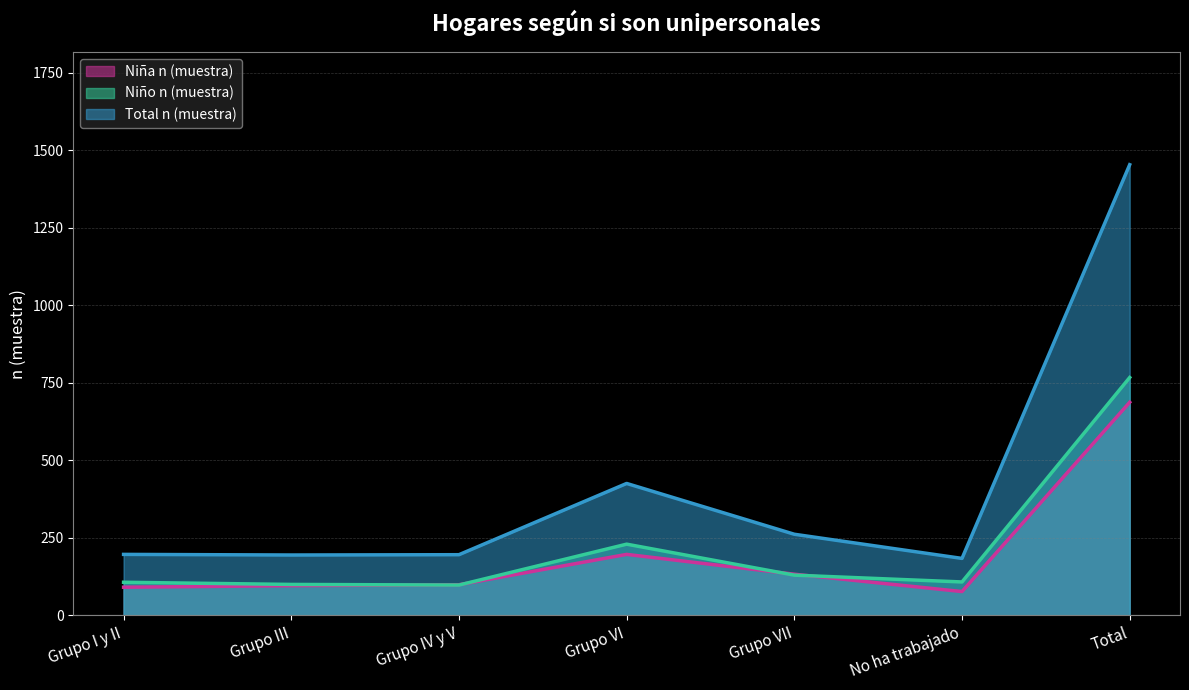

True or false: Niño n (muestra) and Total n (muestra) intersect in this chart.

False